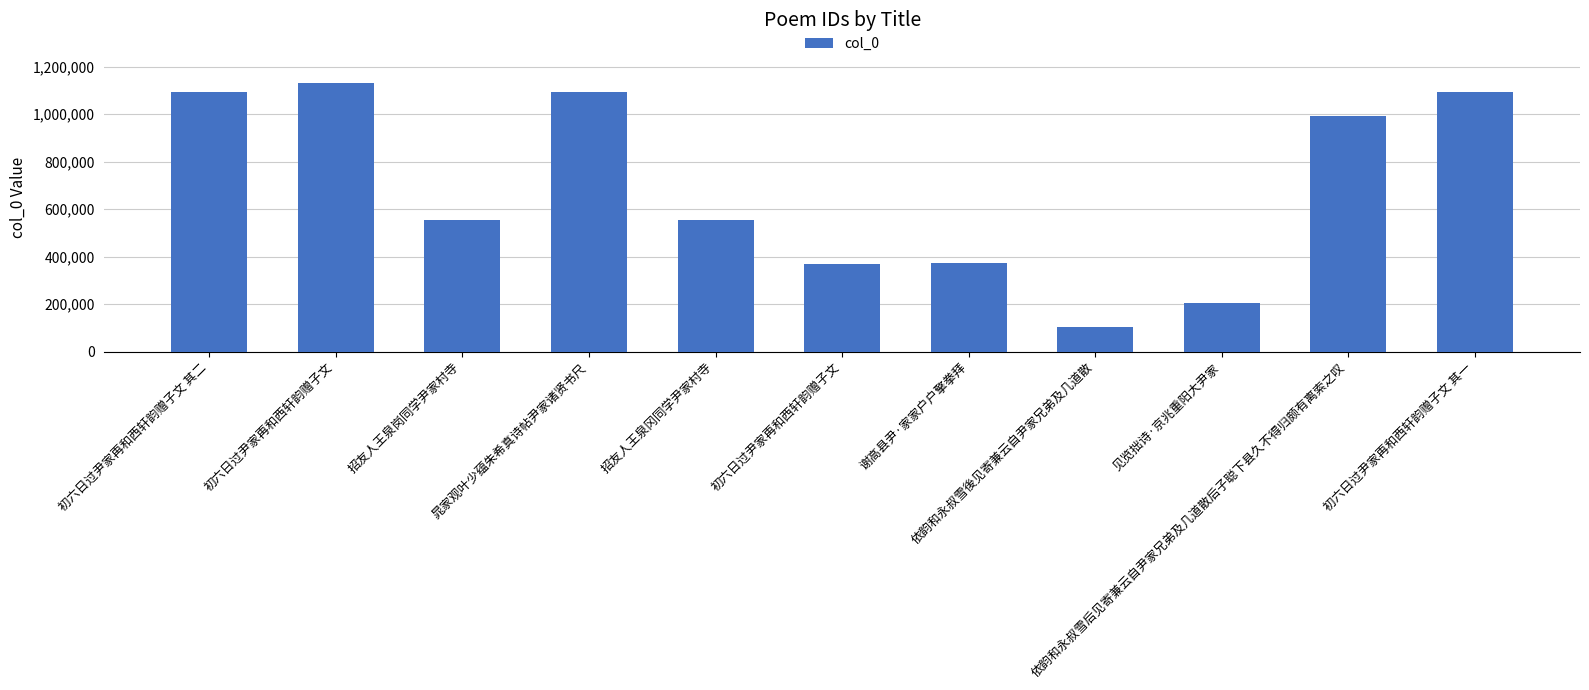

Where does the data first go above 555939?

初六日过尹家再和西轩韵赠子文 其二